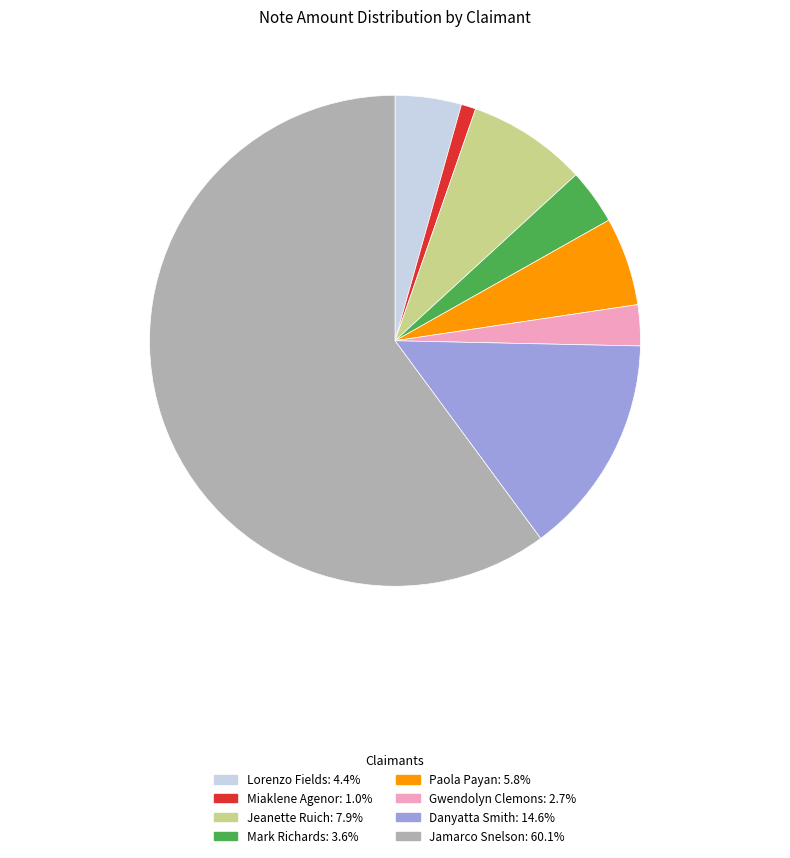

Do Miaklene Agenor and Paola Payan together represent more than half of the pie?

No